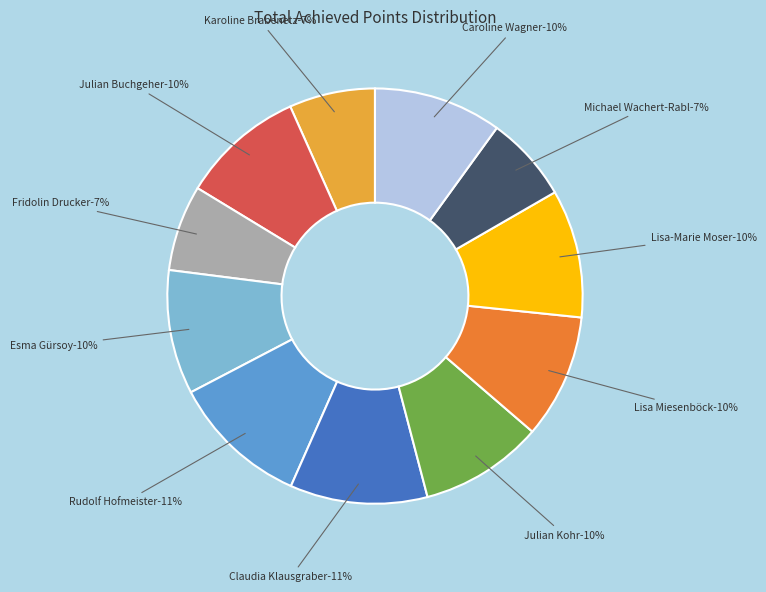

Count the number of slices in the pie.

11